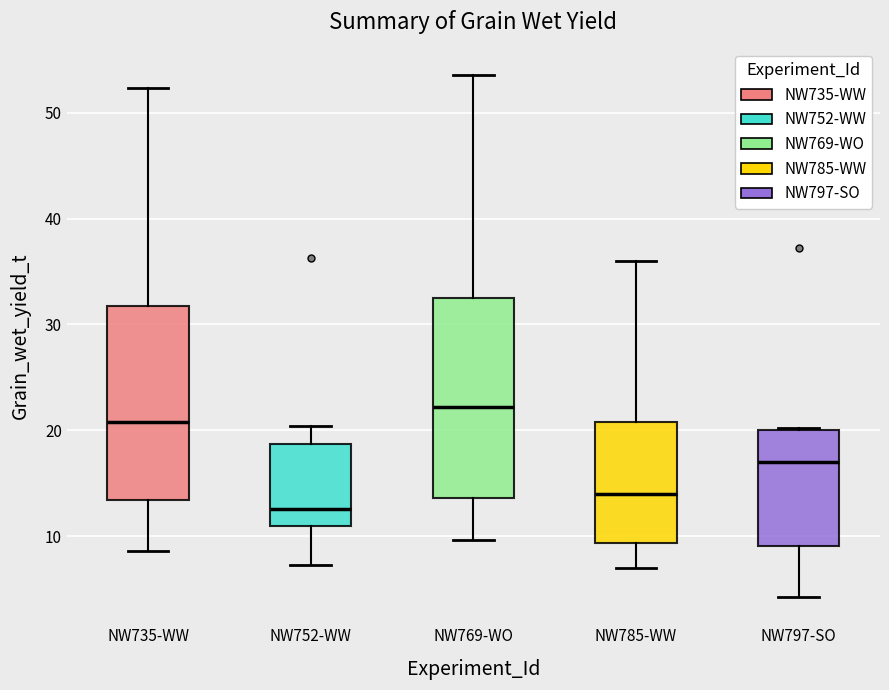

Which box's median line is the lowest?

NW752-WW